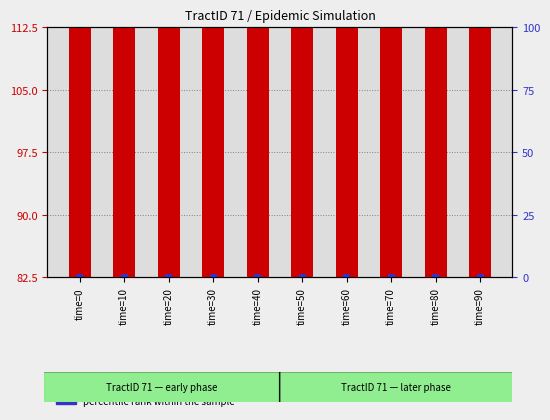

What is the minimum value shown in the chart?

0.4